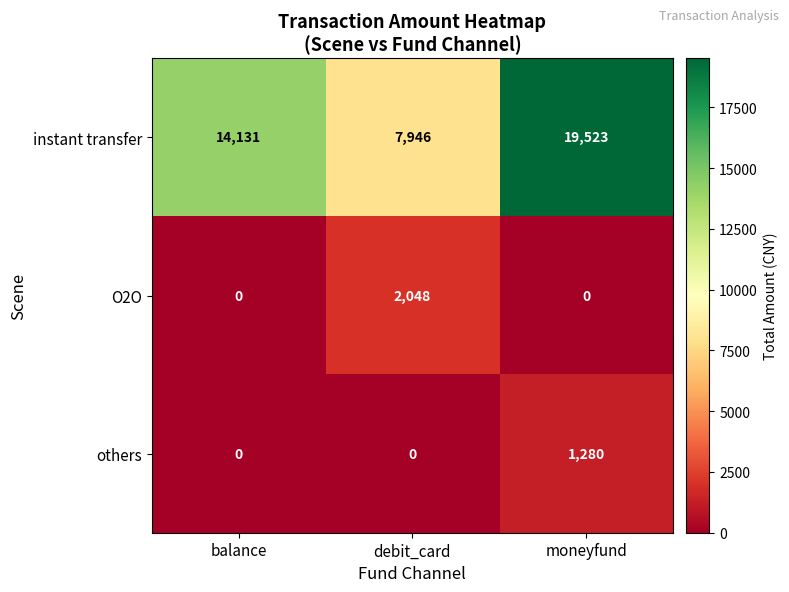

At which category is the sum across all series the highest?

moneyfund